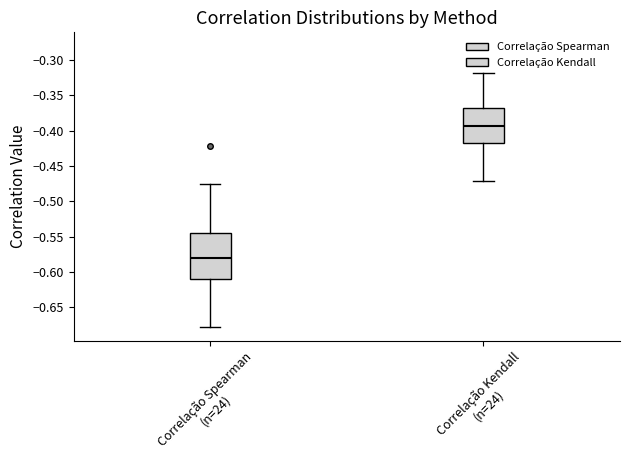

Comparing the boxes themselves (not the whiskers), which one is the tallest?

Correlação Spearman (n=24)